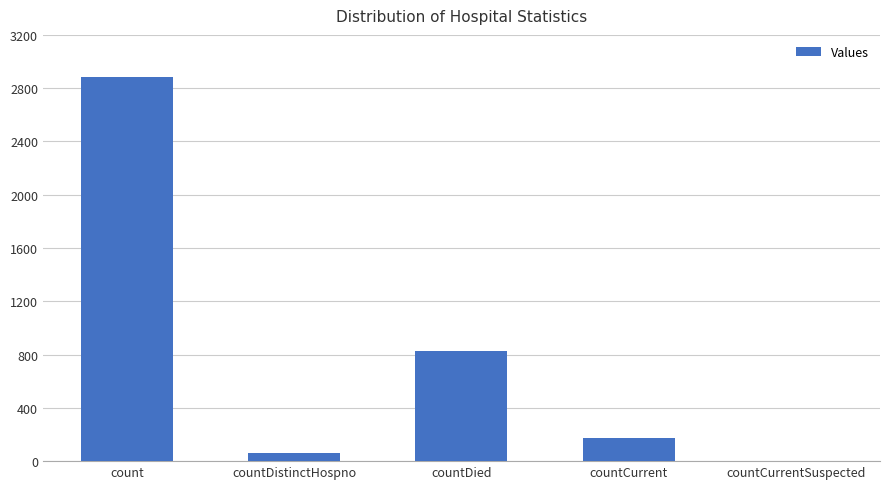

Reading right to left, extract all data points from this chart.

0	174	828	59	2882